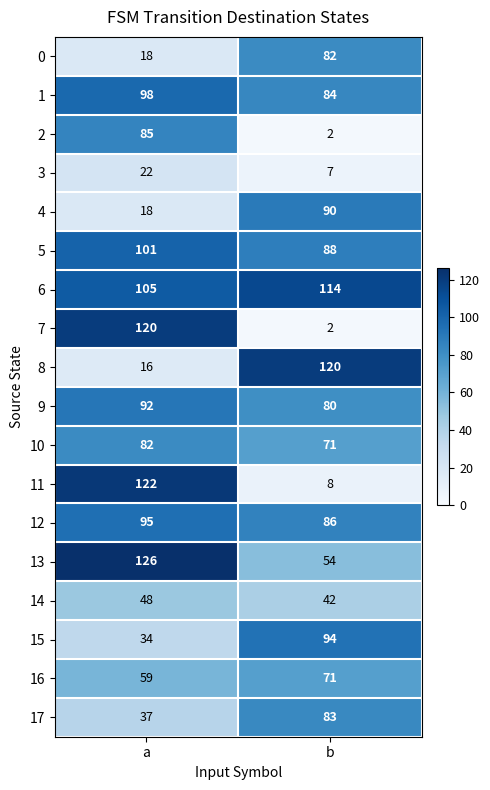

How many series are shown in this chart?

18